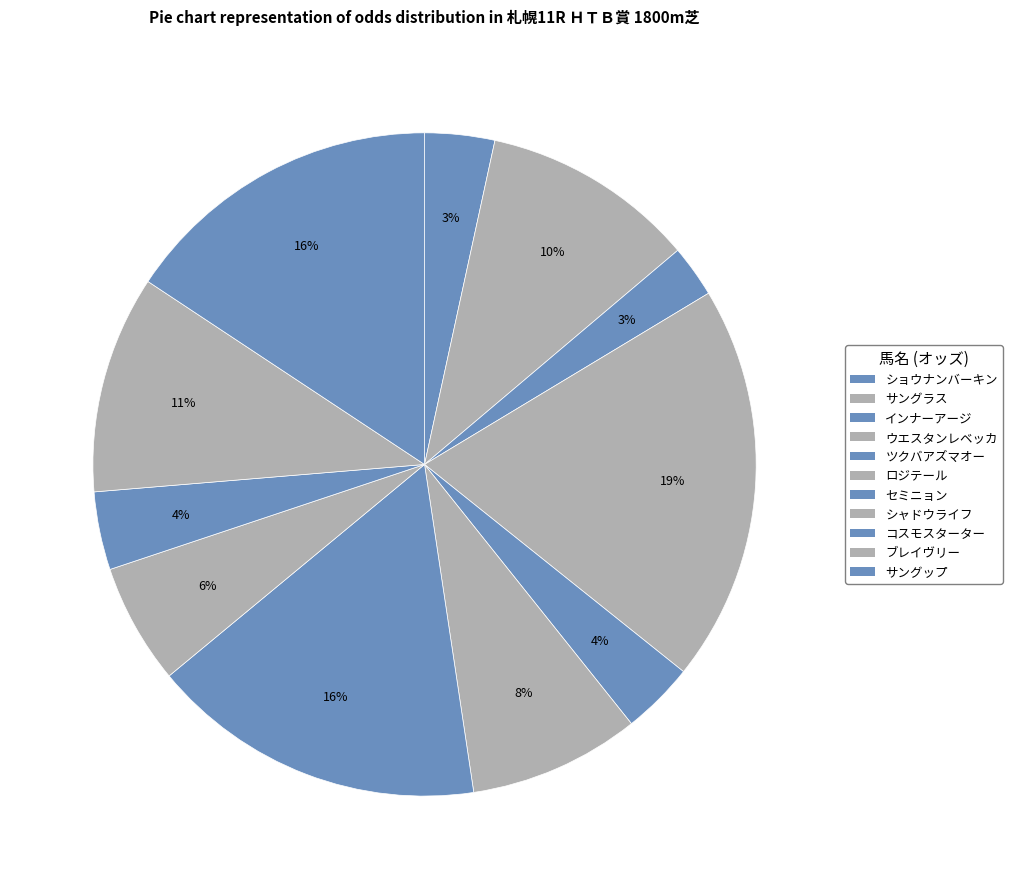

Count the number of slices in the pie.

11